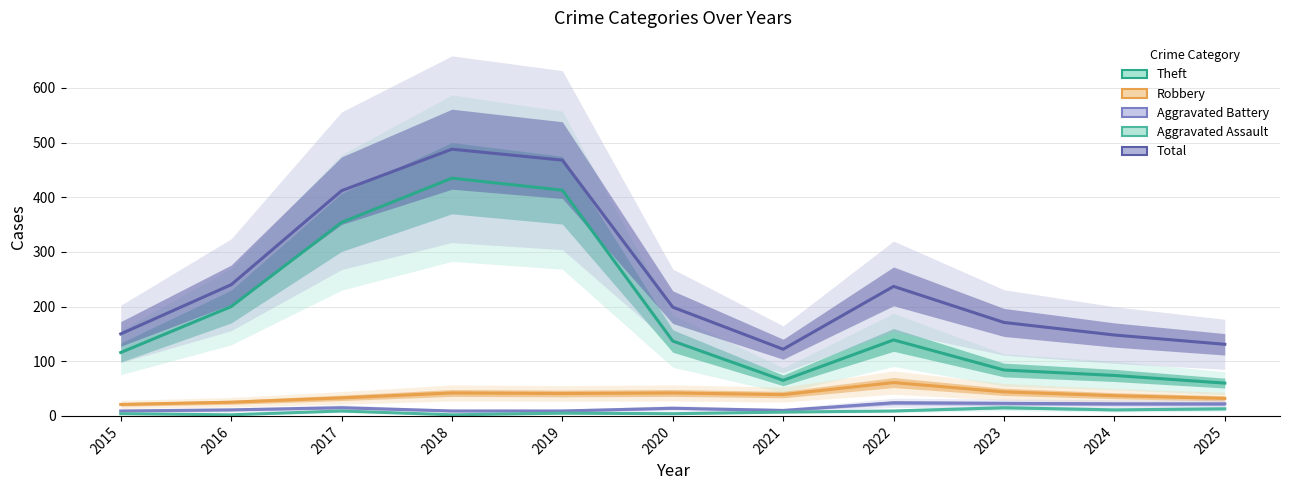

At which label does Robbery reach its peak?

2022